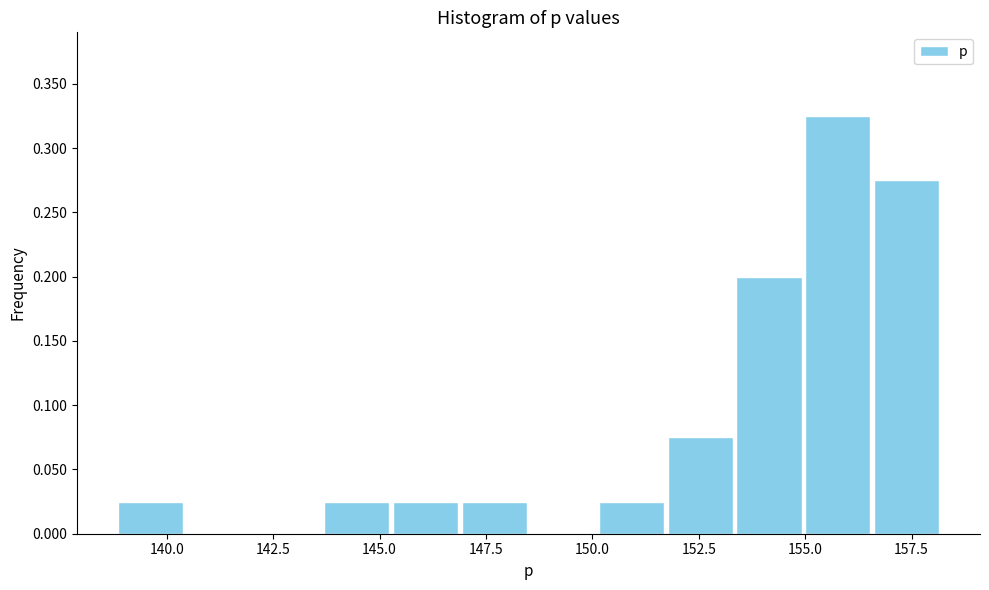

Around what value on the x-axis is the tallest bar? Give the approximate position of its centre, as read against the axis.

156.0